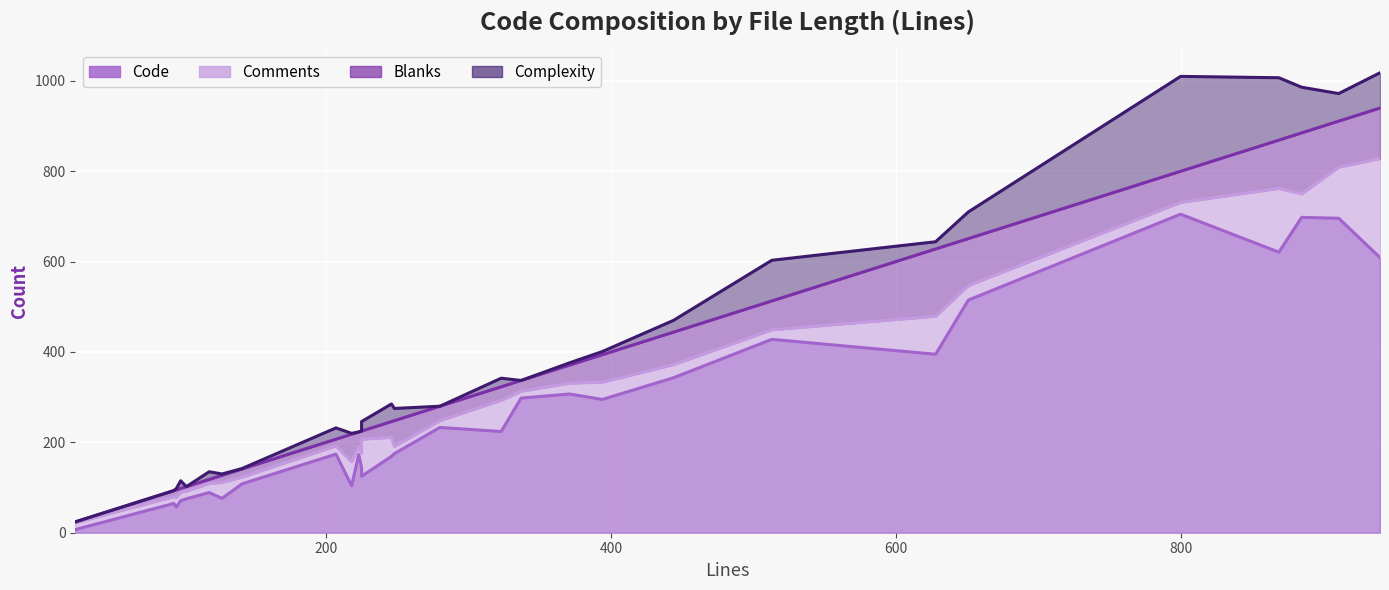

Which series has the largest total across all categories?

Code